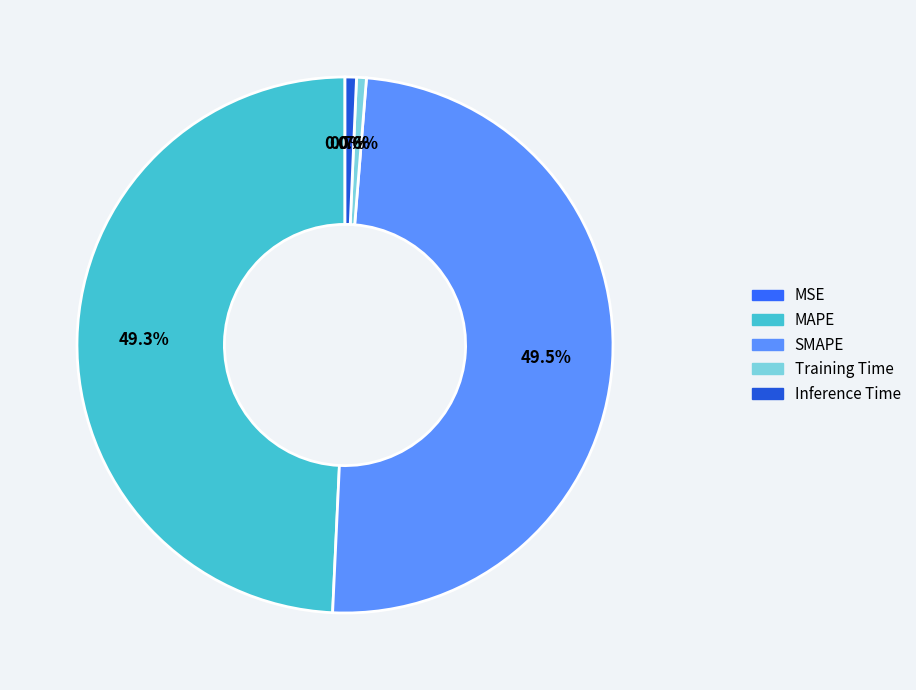

Is it true that Inference Time is 11% of the pie?

False